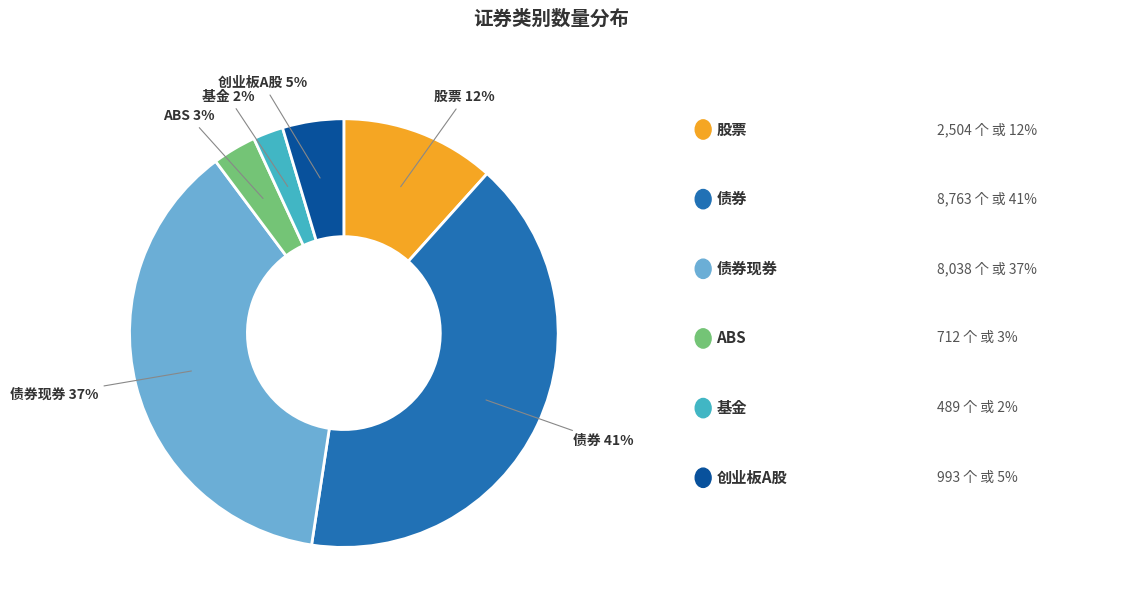

Is there any slice that represents more than half of the pie?

No